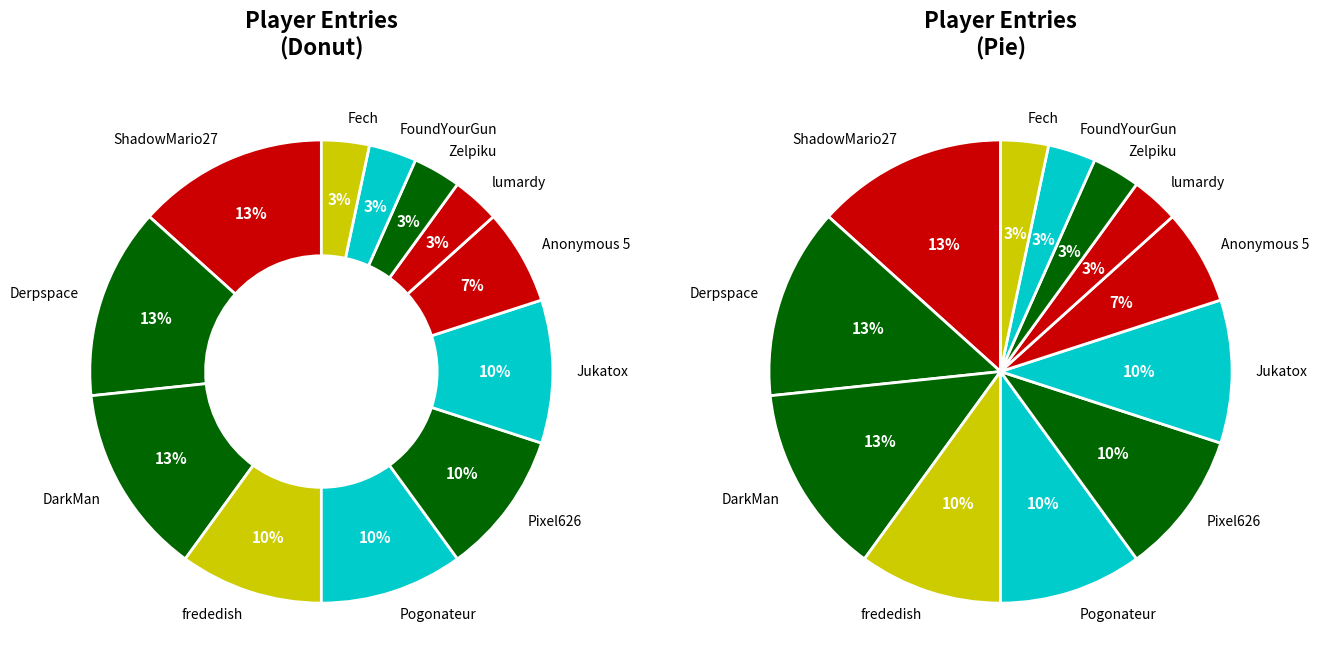

True or false: DarkMan accounts for 20% of the total.

False